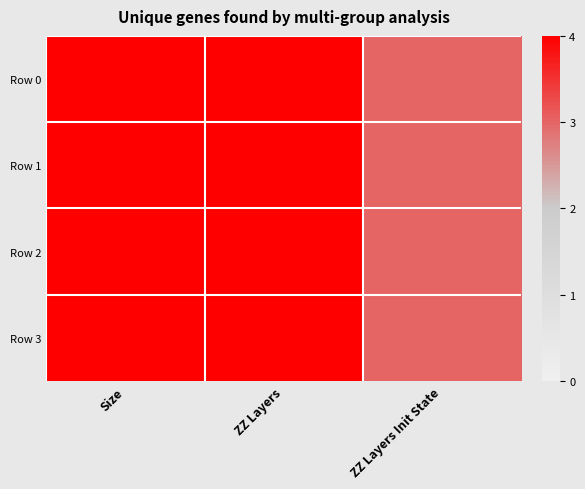

Reading left to right, transcribe all the data shown in this chart.

Row 0: Size=4	ZZ Layers=4	ZZ Layers Init State=3
Row 1: Size=4	ZZ Layers=4	ZZ Layers Init State=3
Row 2: Size=4	ZZ Layers=4	ZZ Layers Init State=3
Row 3: Size=4	ZZ Layers=4	ZZ Layers Init State=3